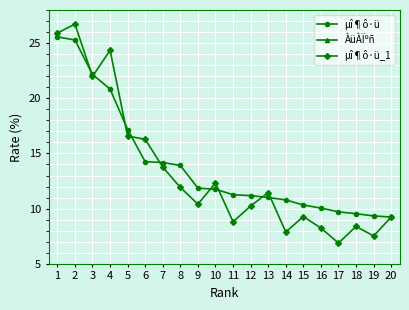

How many interior local peaks does the µî¶ô·ü_1 series have?

6